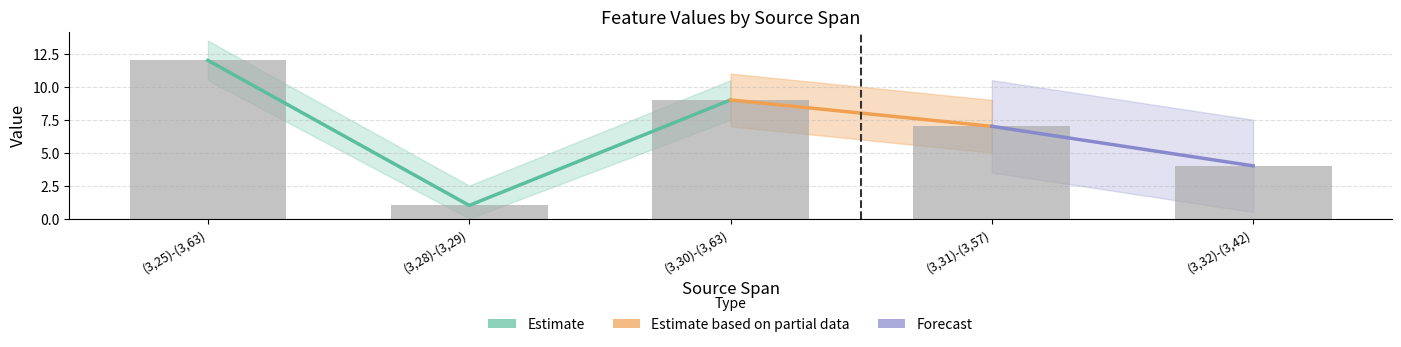

Which category has the highest value across all series?

(3,25)-(3,63)